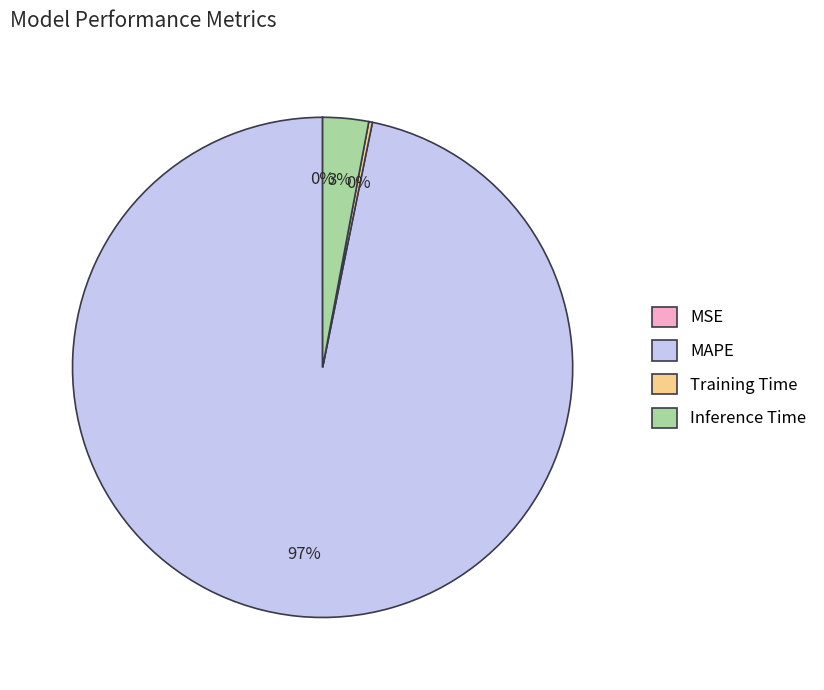

What is the largest slice in the pie chart?

MAPE